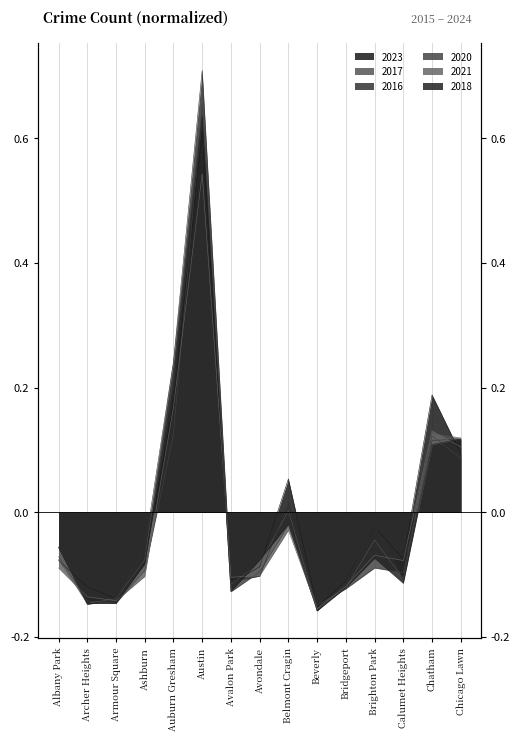

After their last crossing, which series has the higher values: 2016 or 2020?

2016